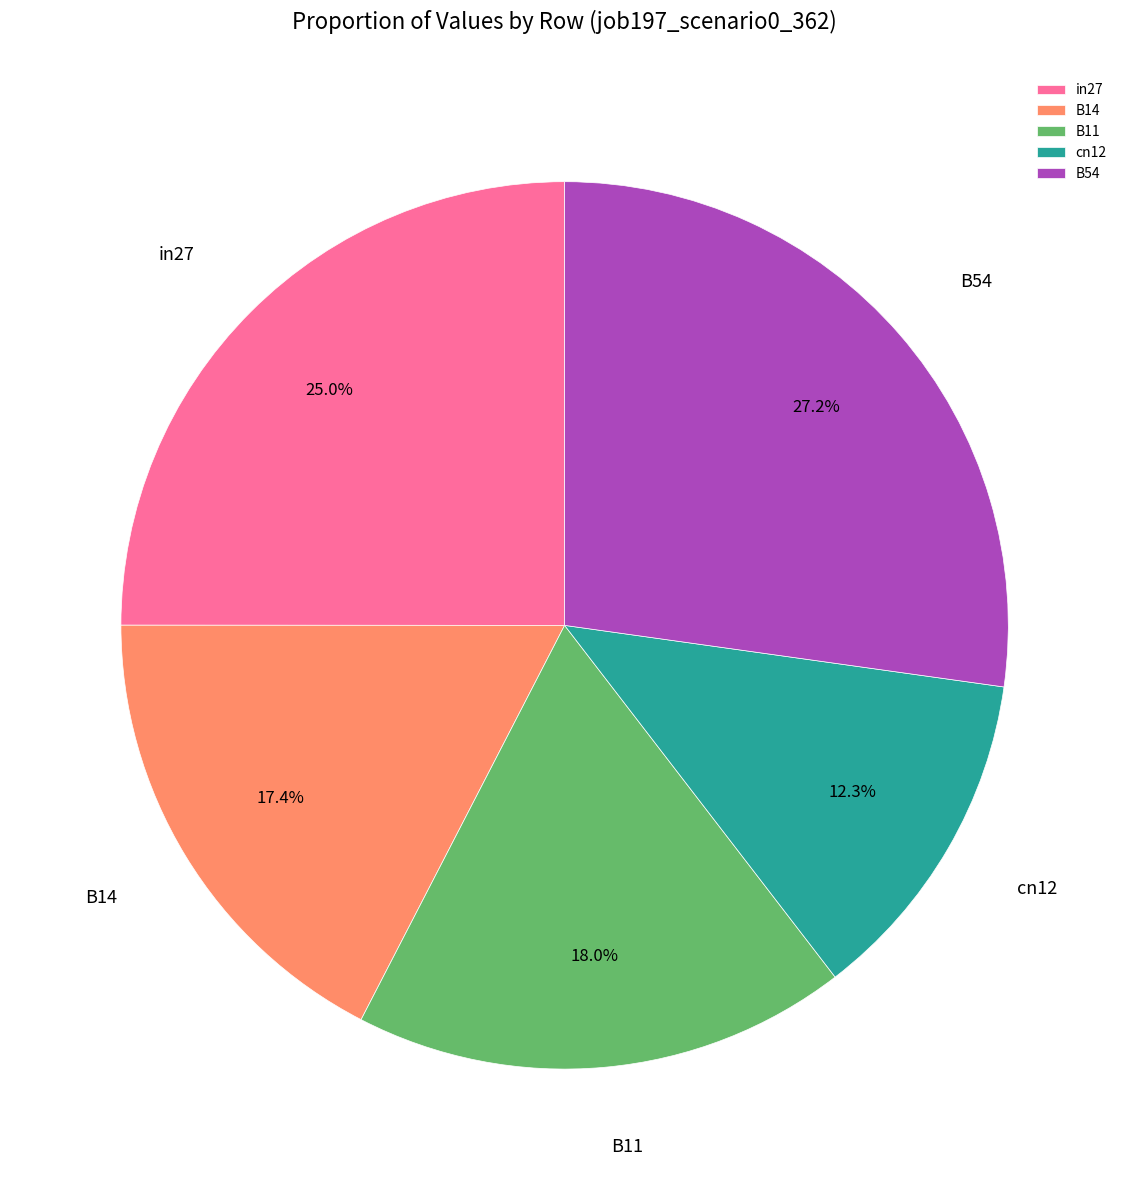

Which has a higher value, B14 or B54?

B54